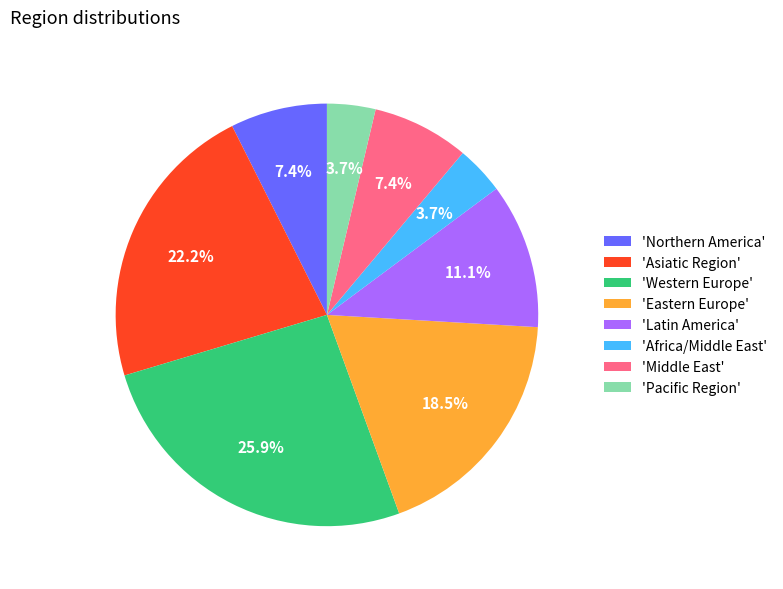

Is the sum of 'Northern America' and 'Latin America' greater than half?

No